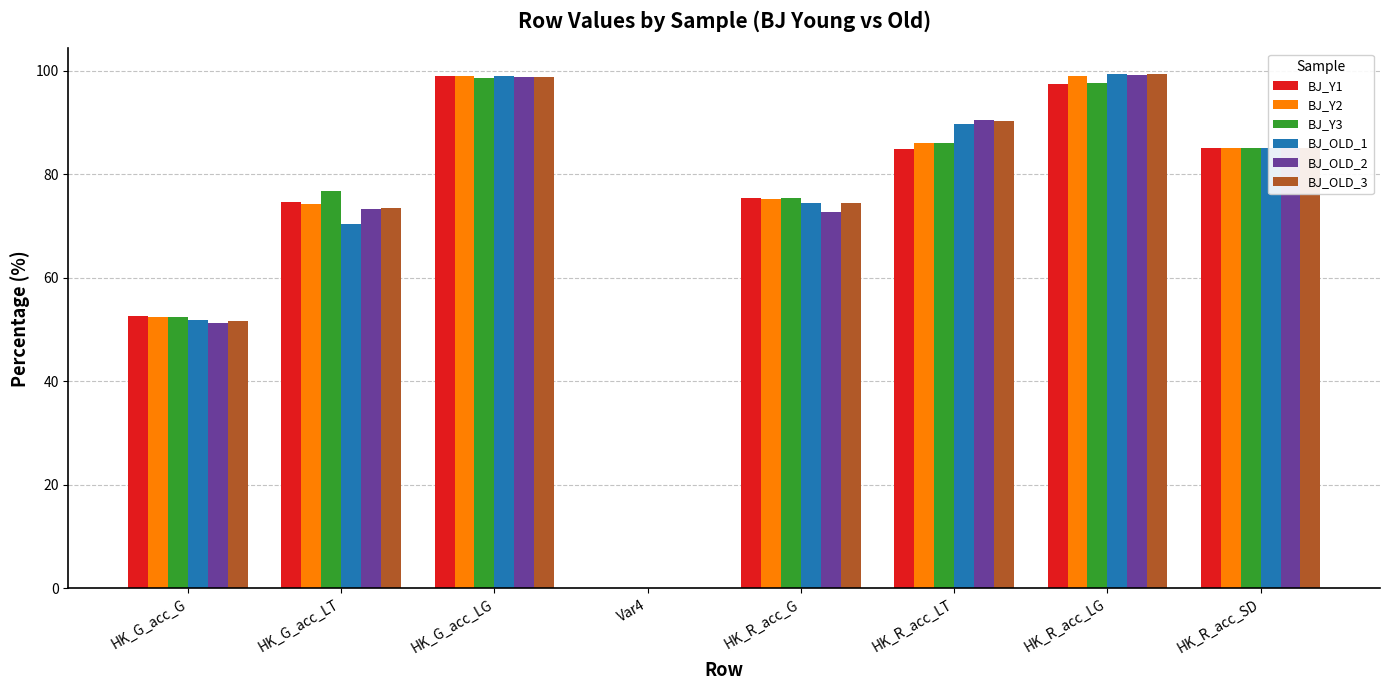

How many positive values does the BJ_OLD_2 series have?

7